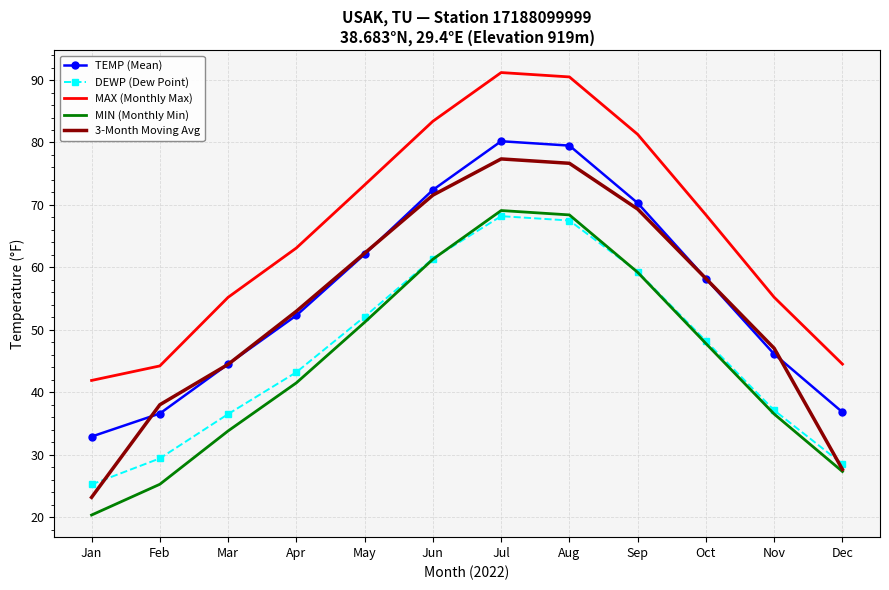

What is the lowest value of the DEWP (Dew Point) series?

25.2